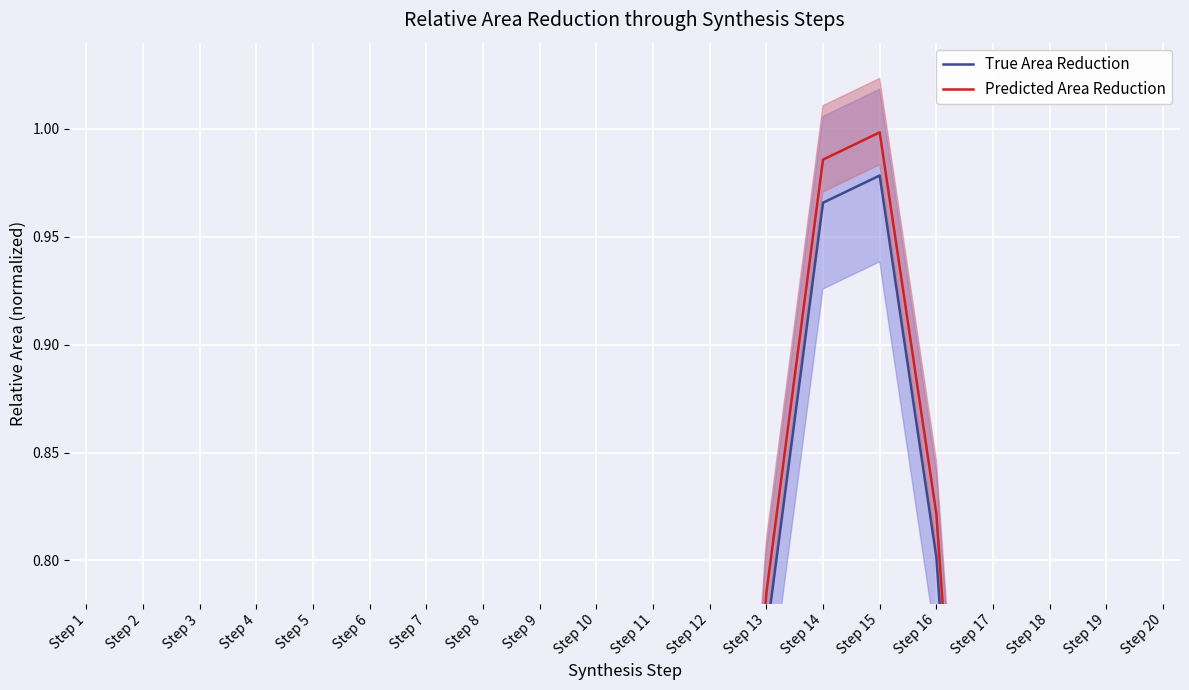

Rank the series by their maximum value, from highest to lowest.

Predicted Area Reduction, True Area Reduction